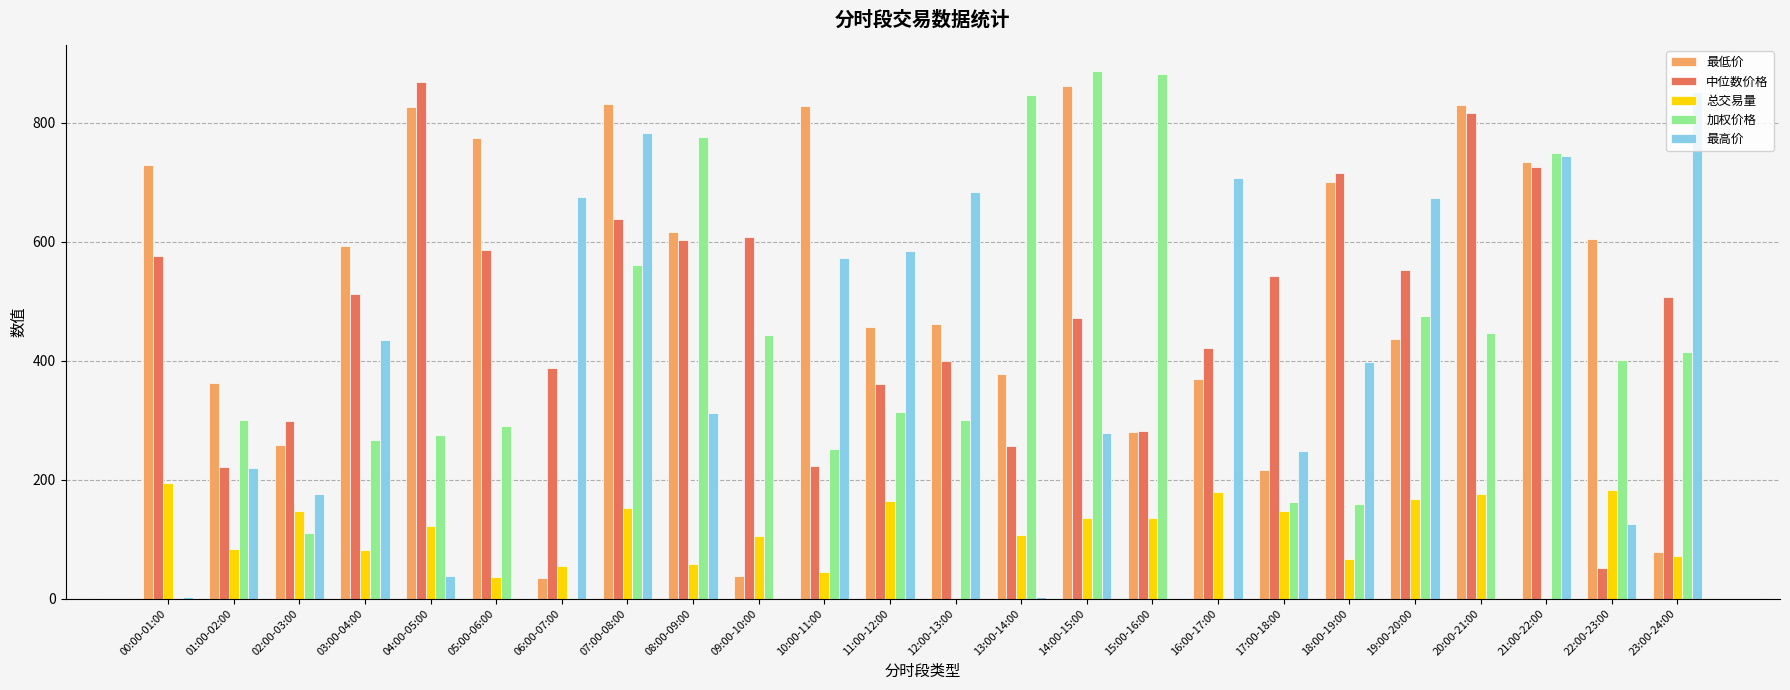

Count the number of data series in this chart.

5